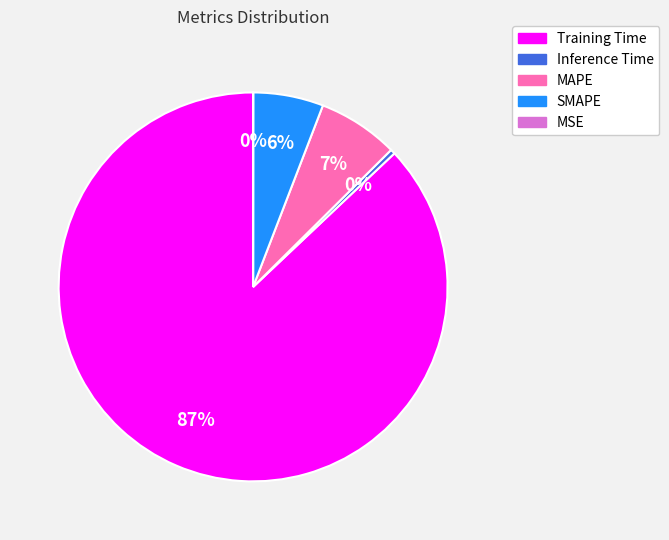

What percentage is the MAPE slice, to the nearest percent?

7%